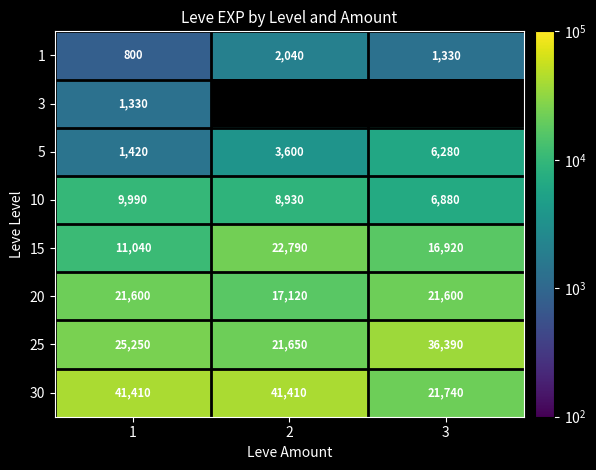

What is the average value of the 20 series?

20107